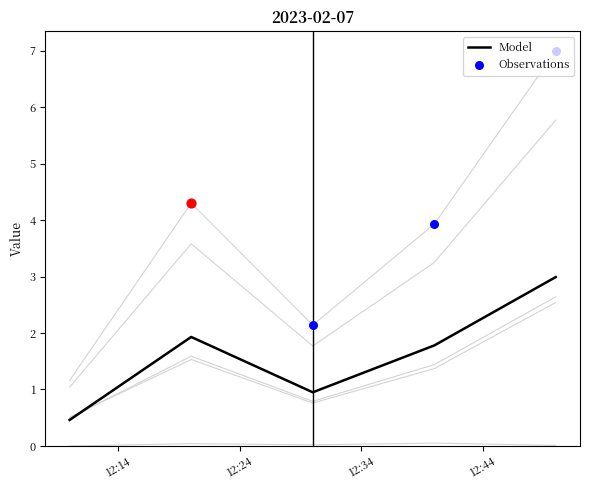

What is the highest value of the Model series?

3.0